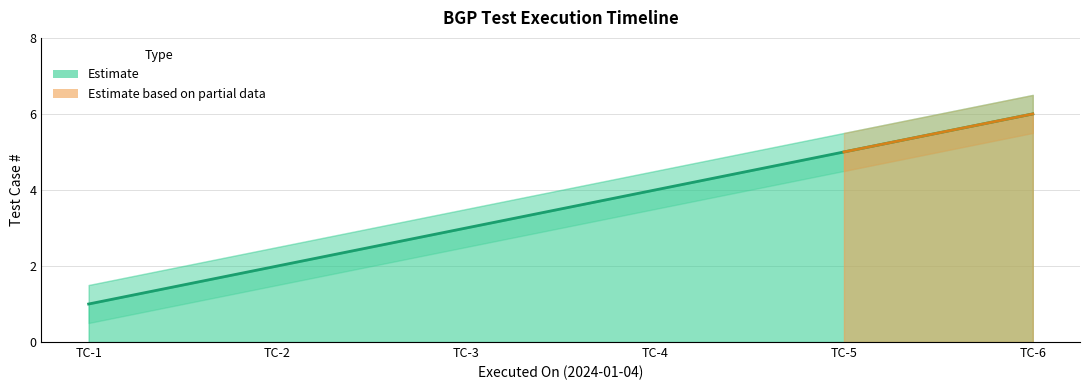

True or false: Test Count and Upper Bound cross at least once.

False